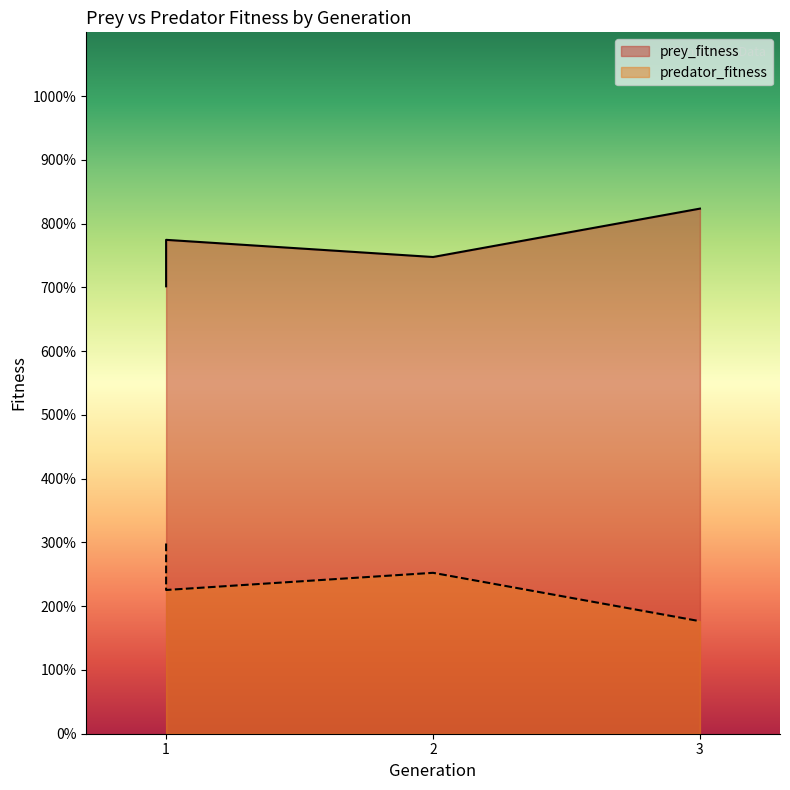

Where is the first local minimum for prey_fitness?

2